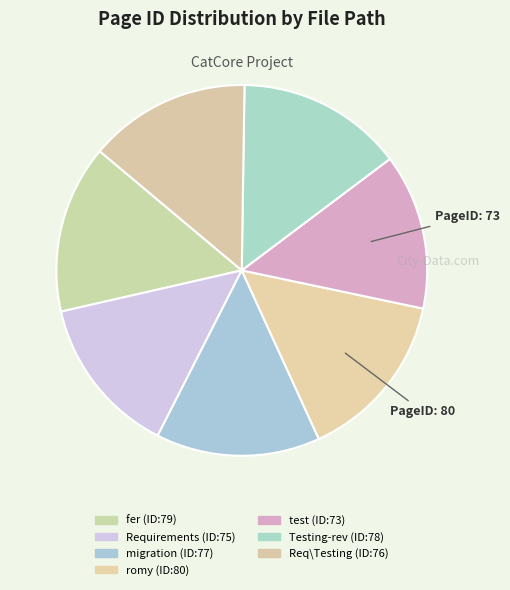

Is there any slice that represents more than half of the pie?

No